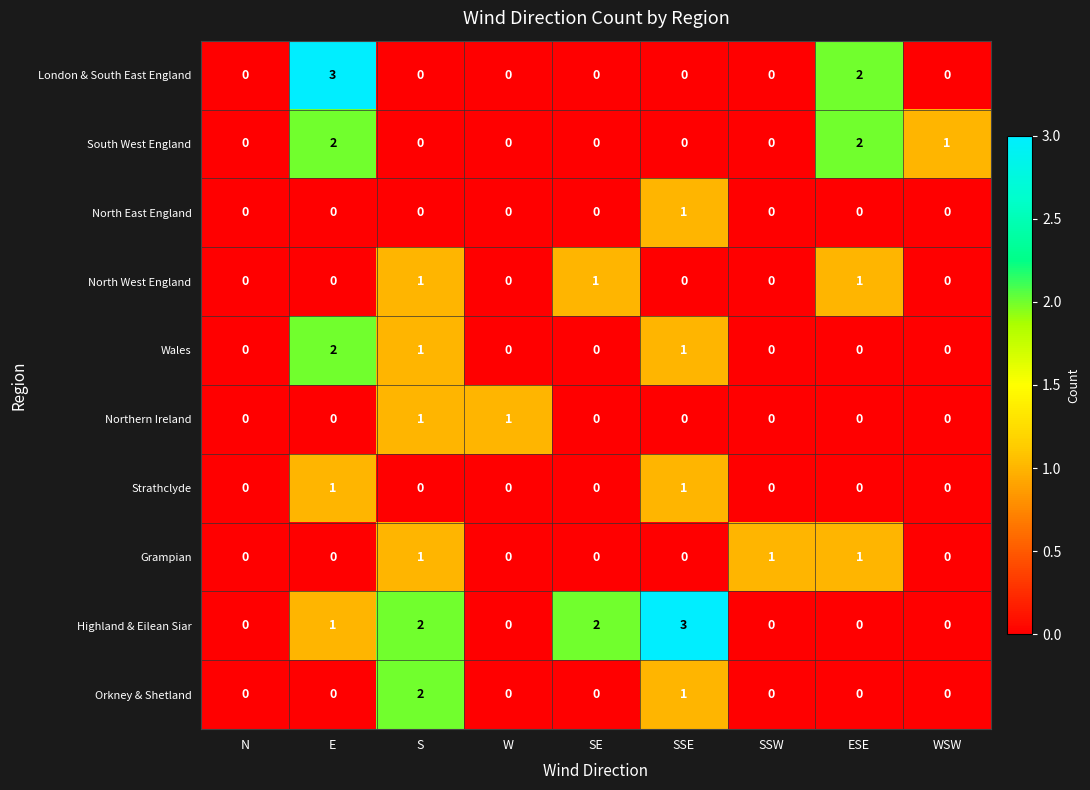

What is the total value across all series at SSE?

7